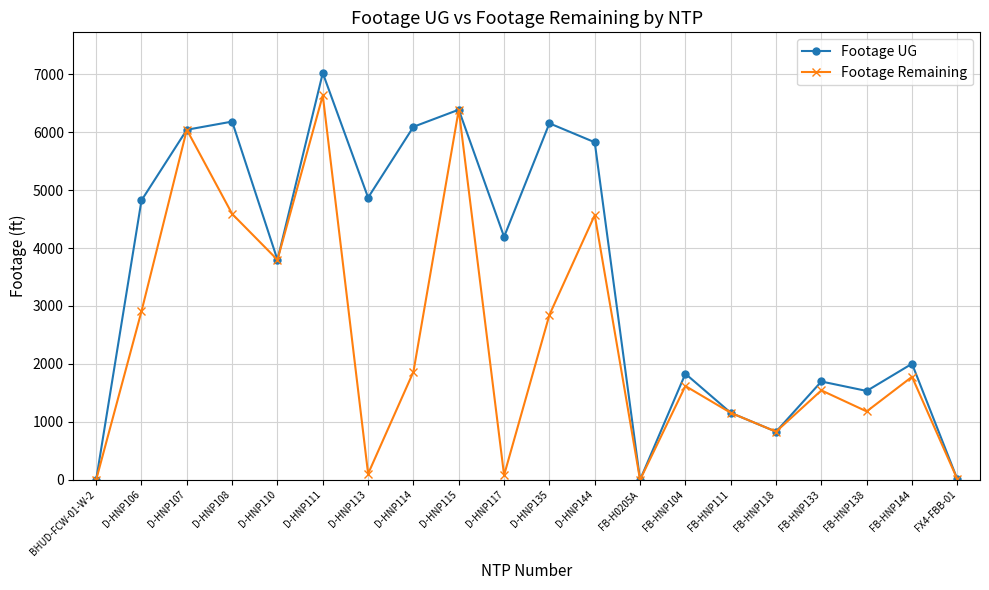

What value does the Footage Remaining series have at D-HNP108?

4589